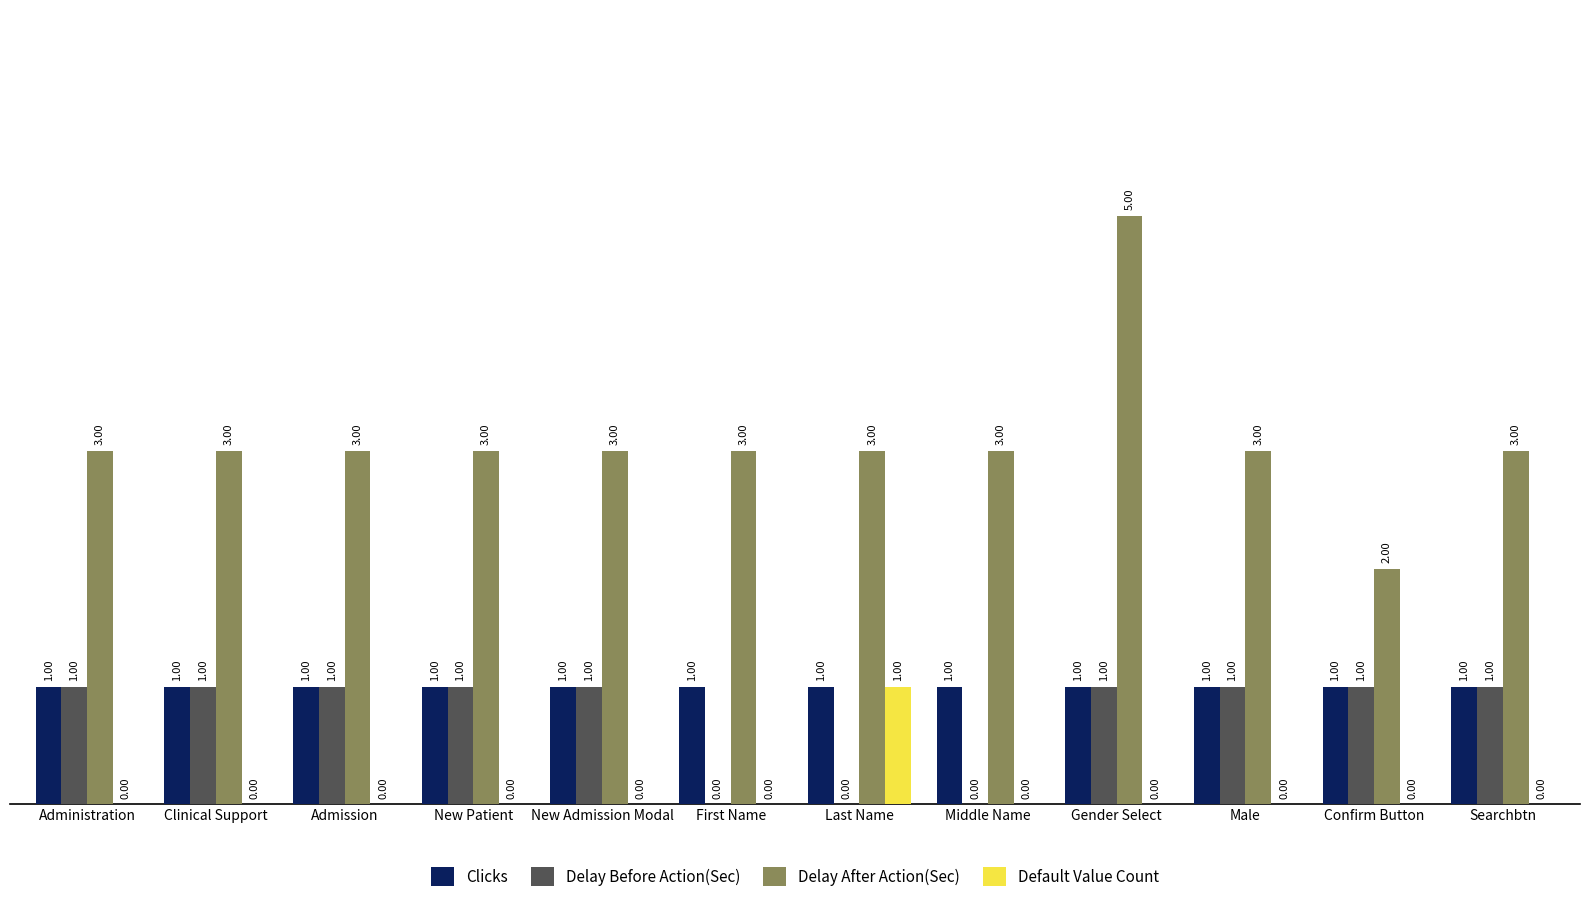

Are the bars horizontal?

No